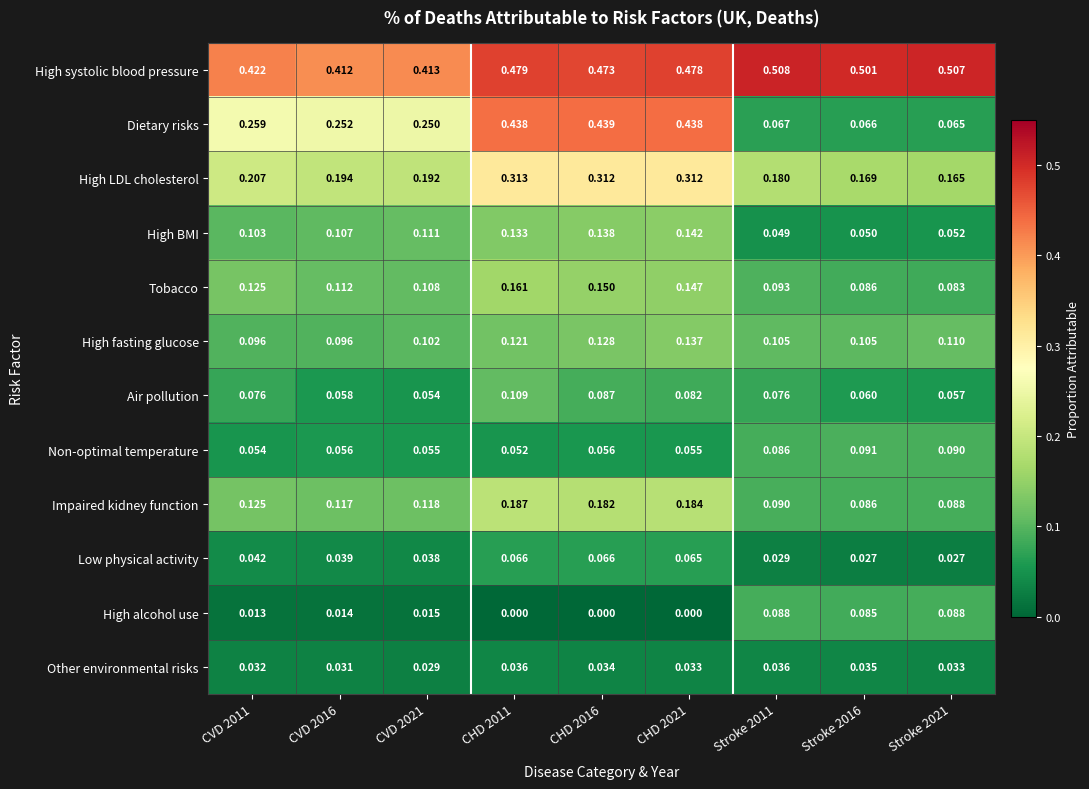

Which series has the largest range (max minus min)?

Dietary risks